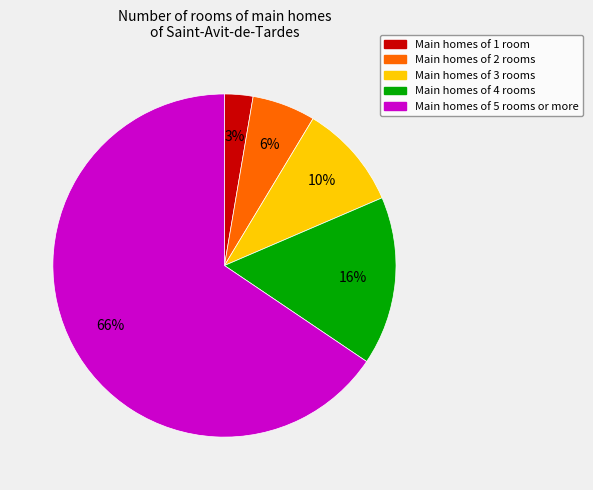

Is there a majority slice in this chart?

Yes